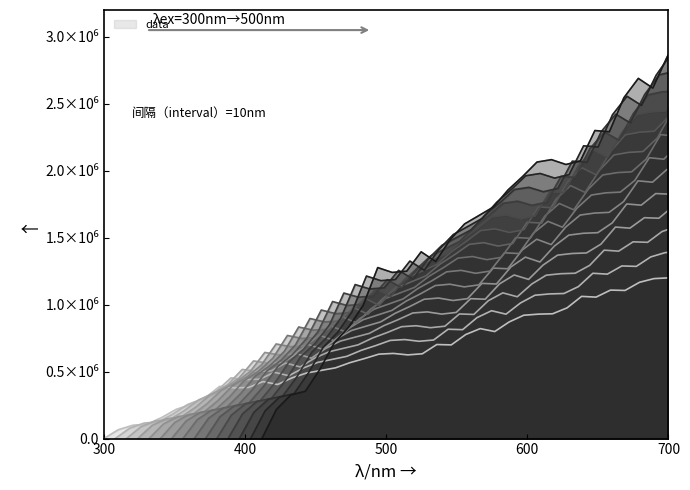

What is the value of the 17th point from the left?

528110.6